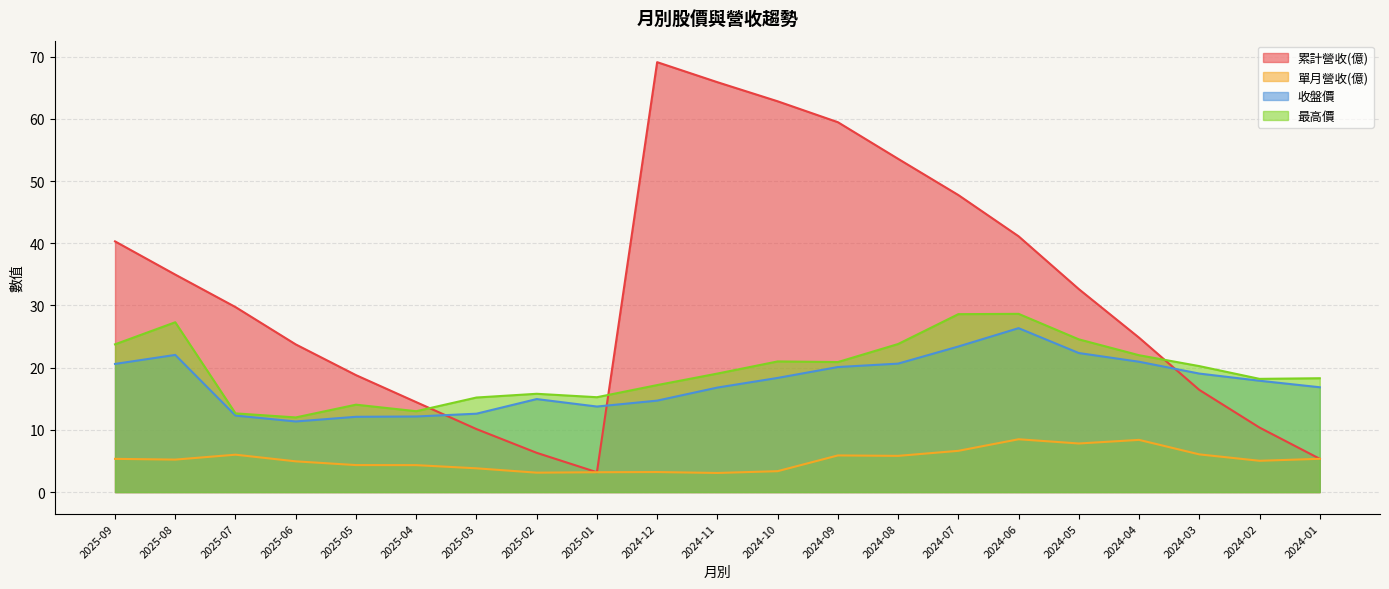

How many lines are shown in the chart?

4